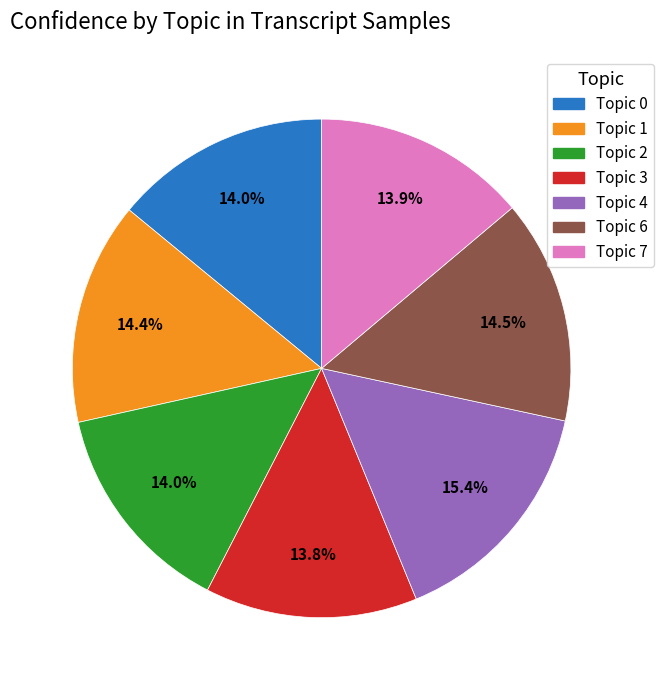

To the nearest percent, what is the difference between the largest and smallest slice percentages?

2%